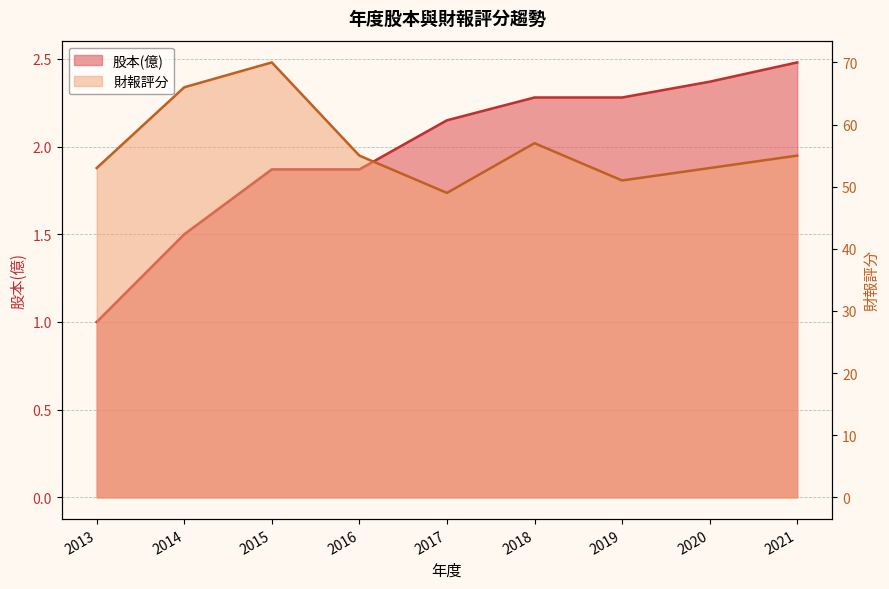

What is the sum of the 財報評分 values at 2015 and 2021?

125.0